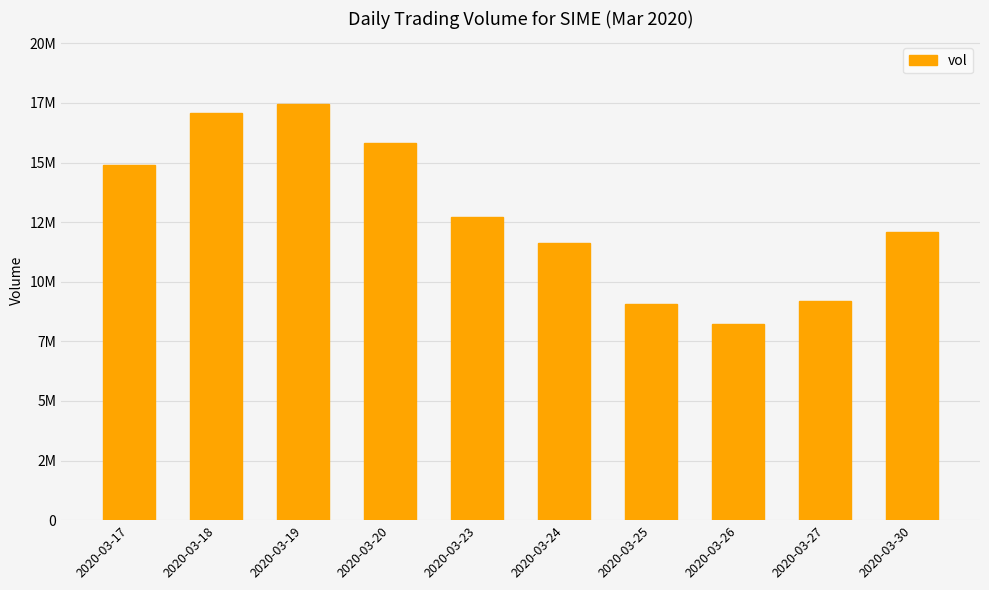

List the labels in order of value, largest first.

2020-03-19, 2020-03-18, 2020-03-20, 2020-03-17, 2020-03-23, 2020-03-30, 2020-03-24, 2020-03-27, 2020-03-25, 2020-03-26